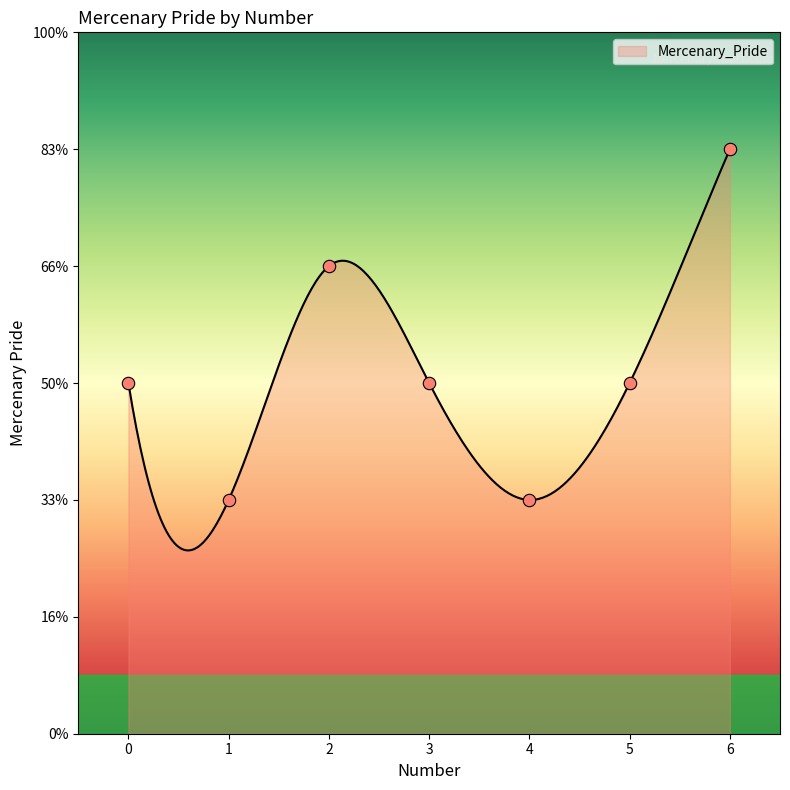

What is the change in value from 3 to 6?

+2000